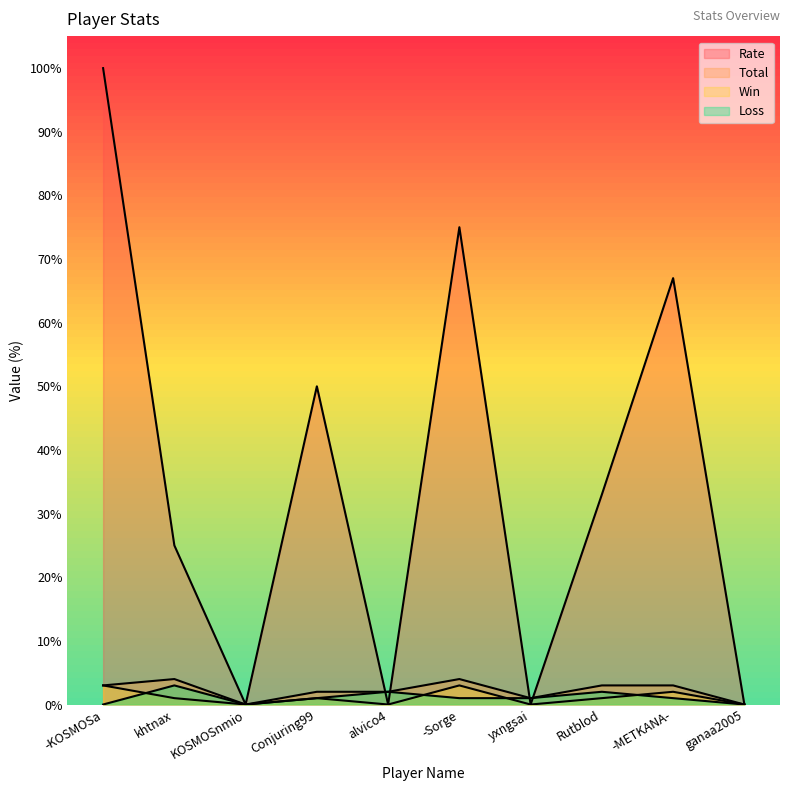

What position from the left is ganaa2005?

10